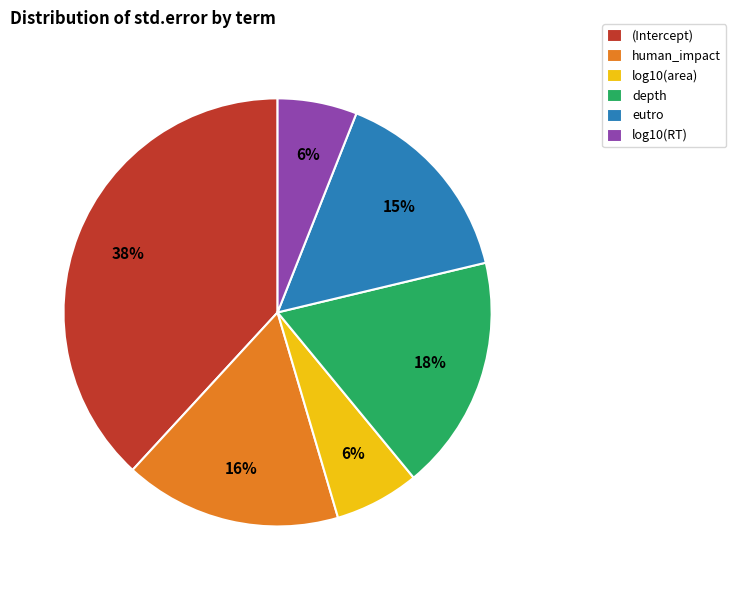

To the nearest percent, what is the average slice percentage?

17%